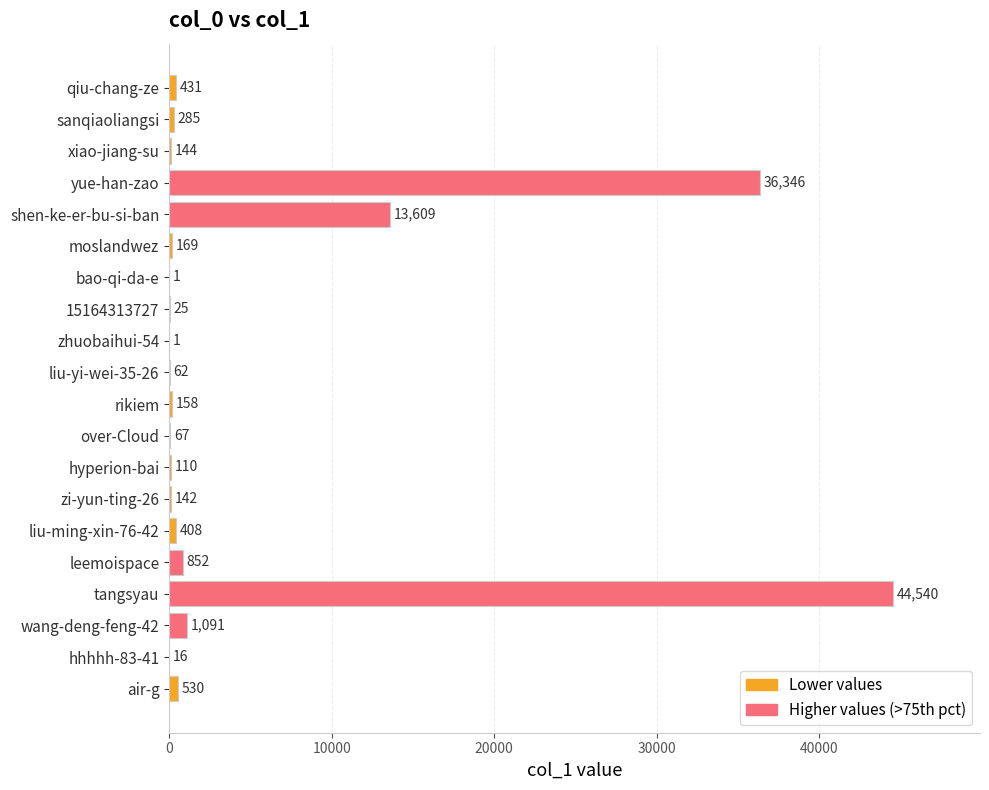

What is the maximum value shown in the chart?

44540